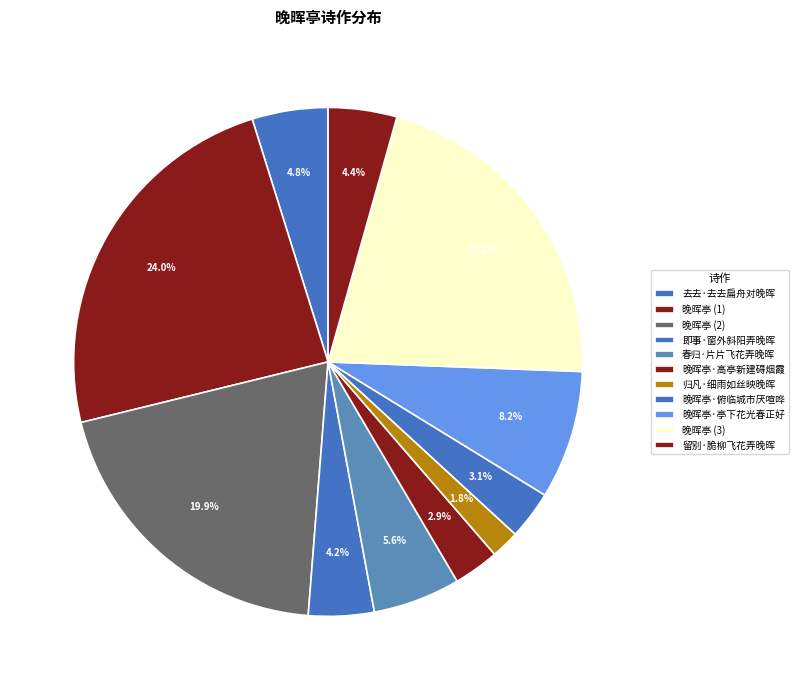

Is there any slice that represents more than half of the pie?

No